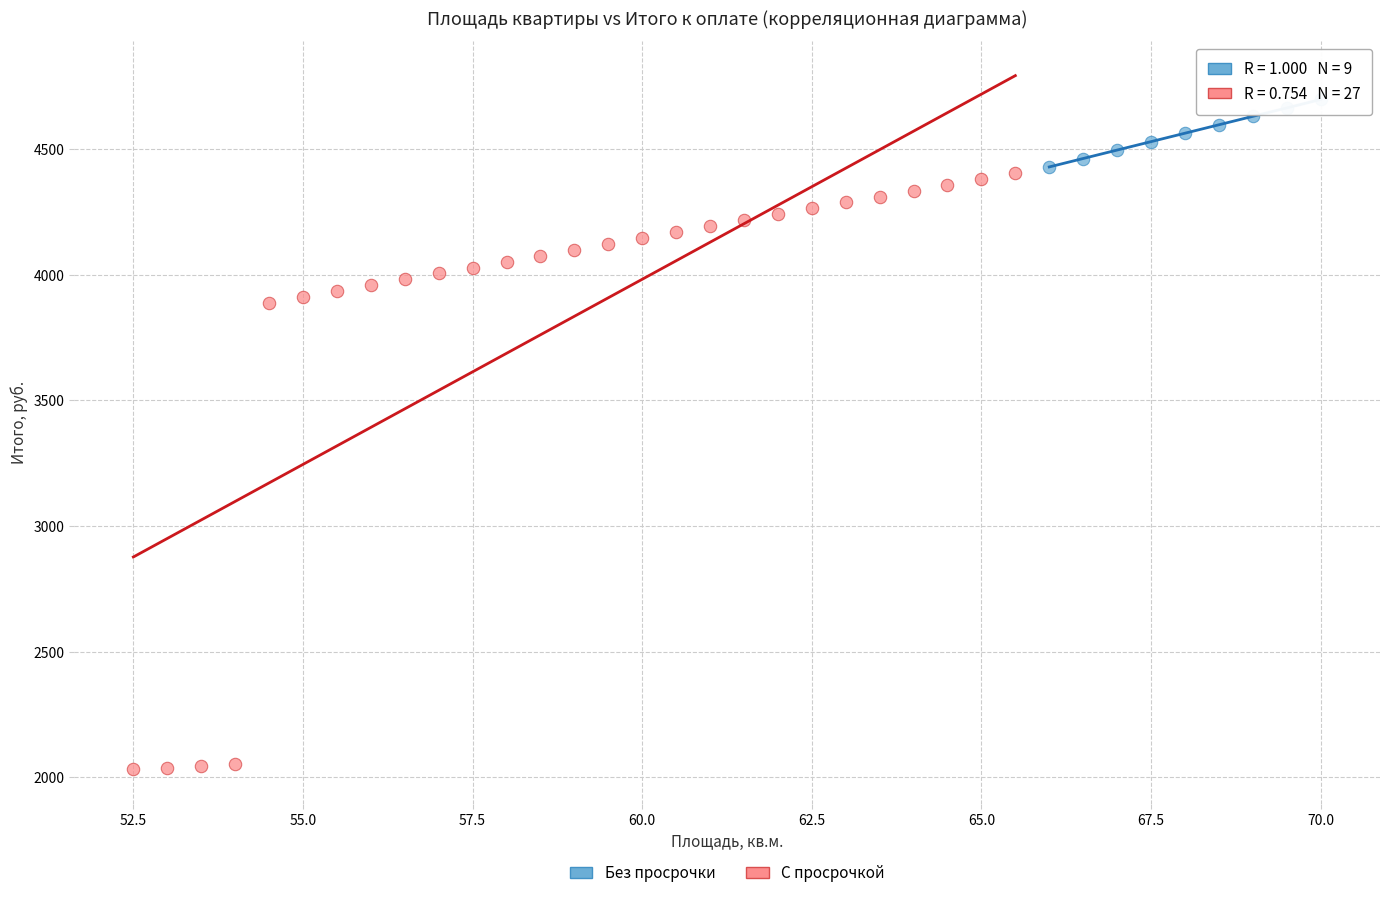

Which series reaches the maximum Y coordinate?

Без просрочки